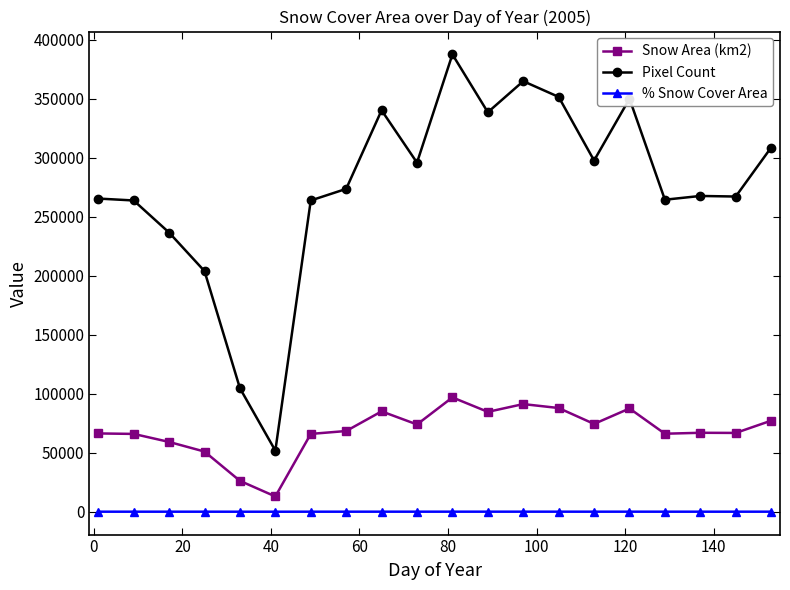

Which series has the largest range (max minus min)?

Pixel Count